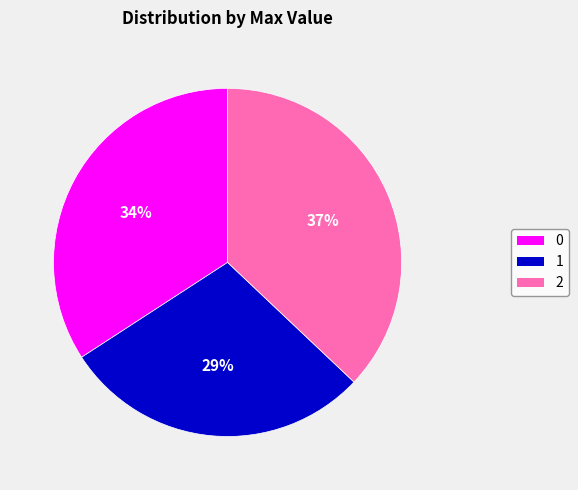

Do 1 and 2 together represent more than half of the pie?

Yes